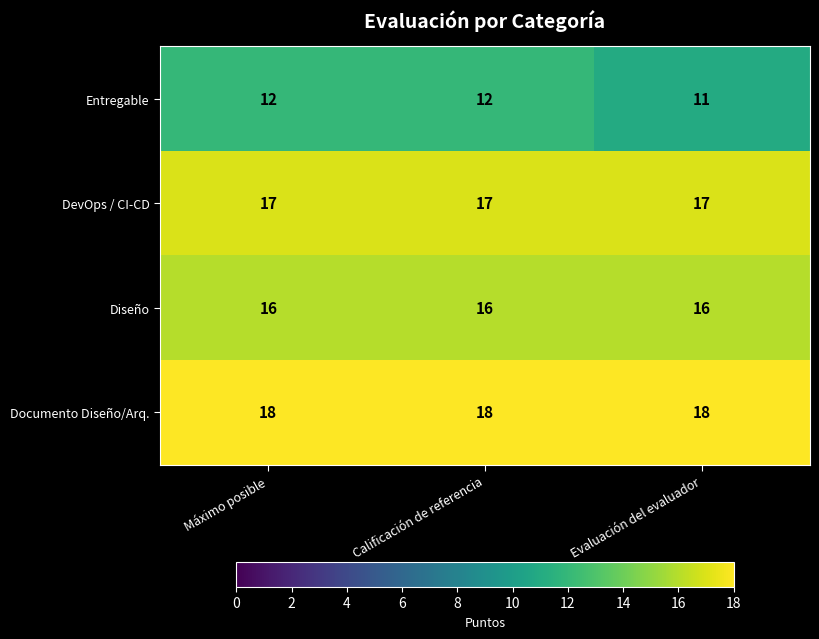

What is the greatest value displayed?

18